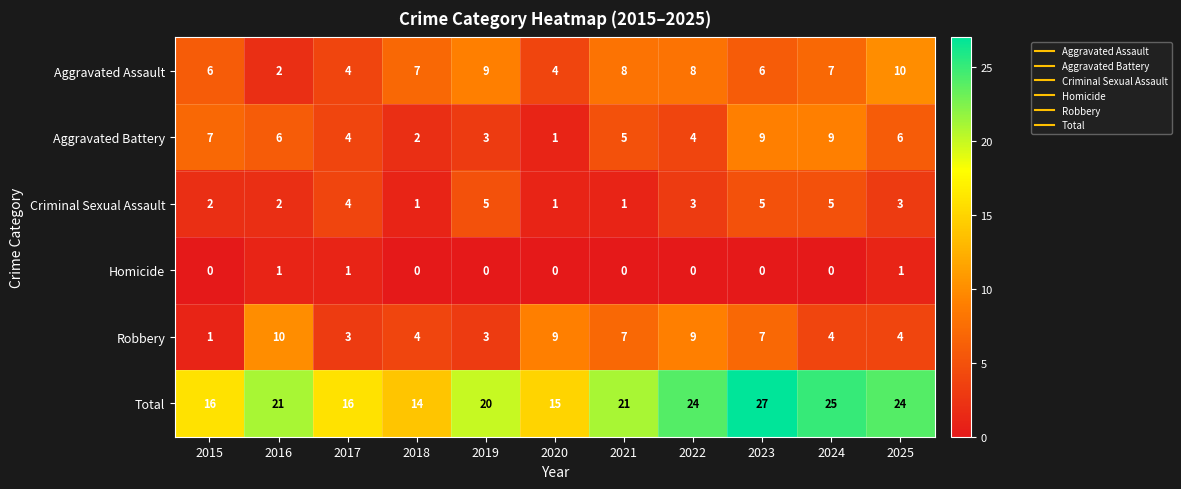

At which label is Total closest to 20?

2019